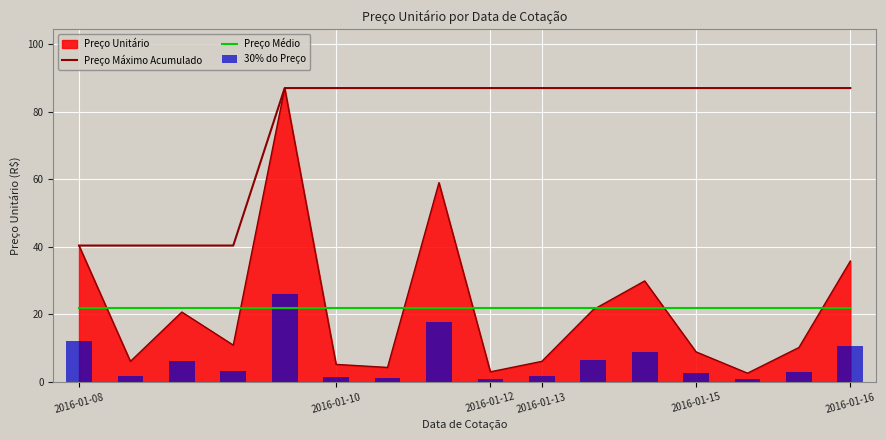

What is the difference between the maximum and minimum values in the 30% do Preço series?

25.3